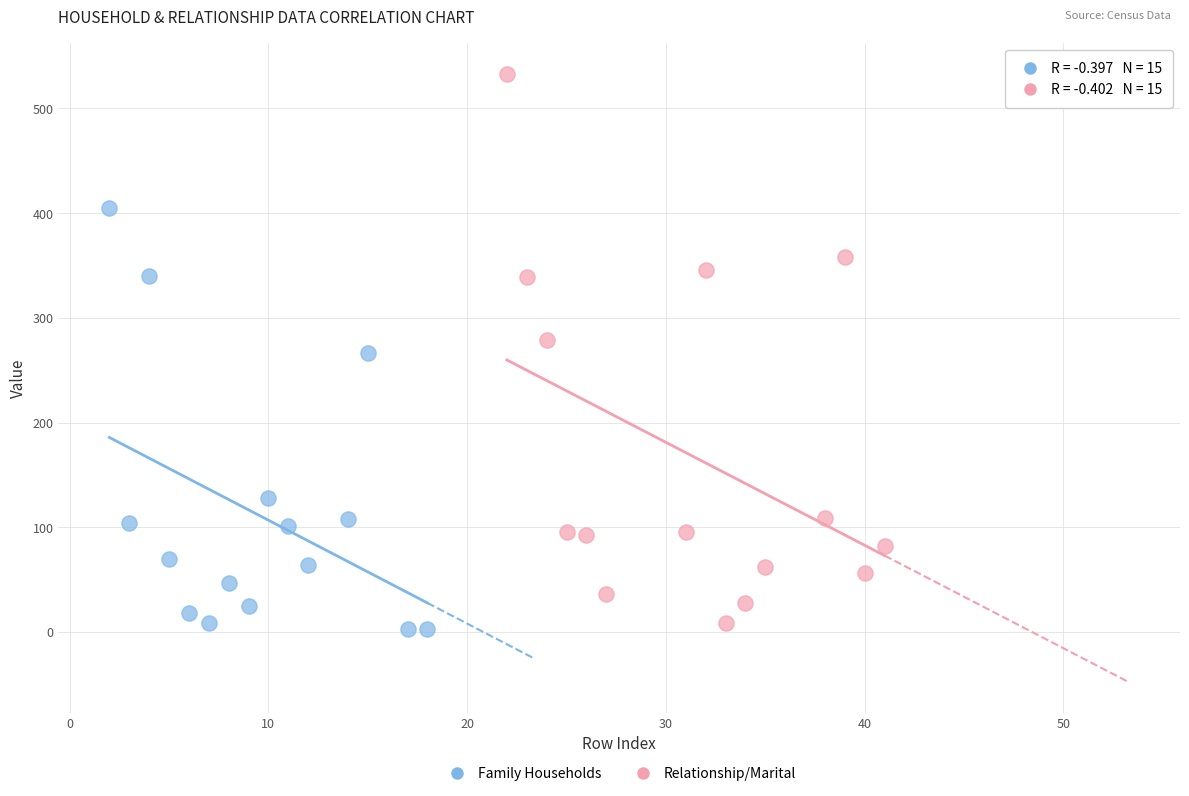

What are all the series names shown in the legend?

Family Households, Relationship/Marital